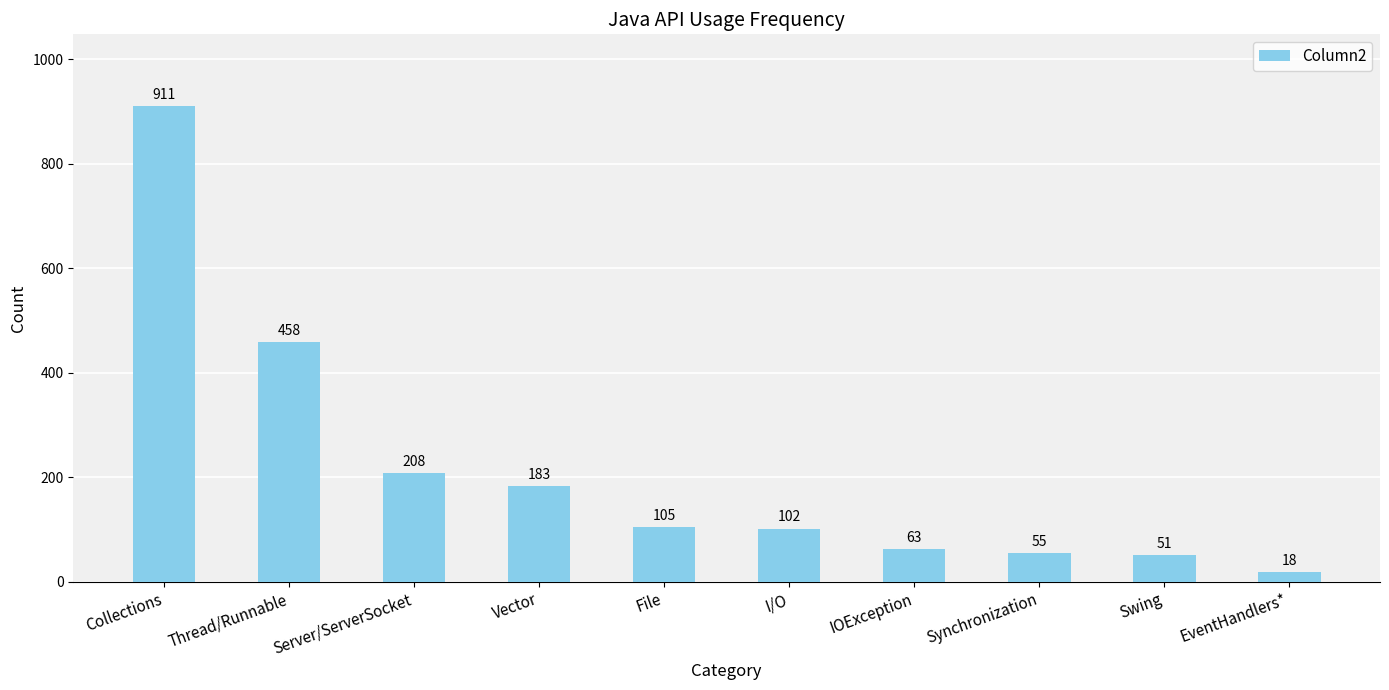

What is the change in value from Server/ServerSocket to EventHandlers*?

-190